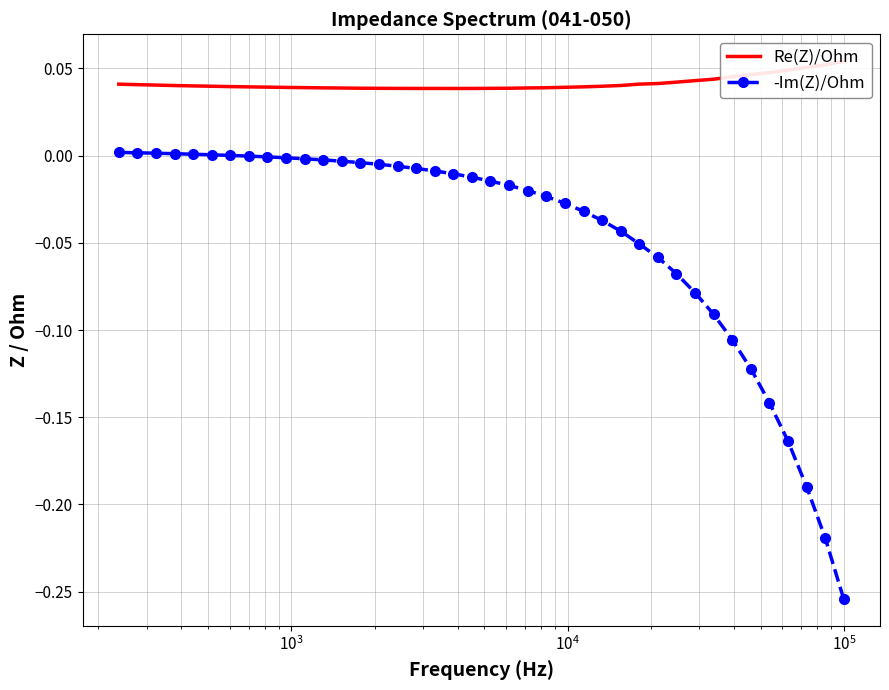

True or false: Re(Z)/Ohm and -Im(Z)/Ohm intersect in this chart.

False